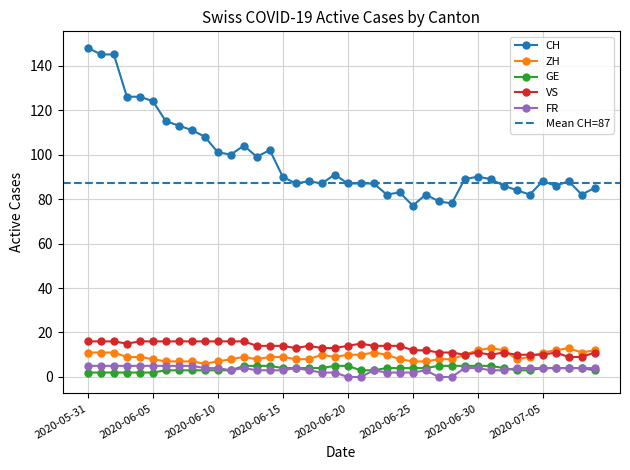

Rank the series by their maximum value, from highest to lowest.

CH, VS, ZH, GE, FR